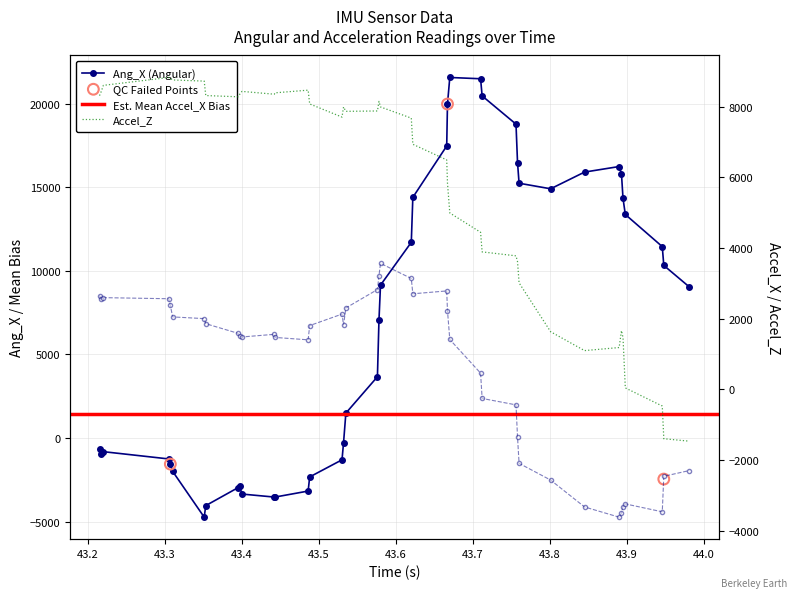

At how many categories does at least one series exceed 6539?

40